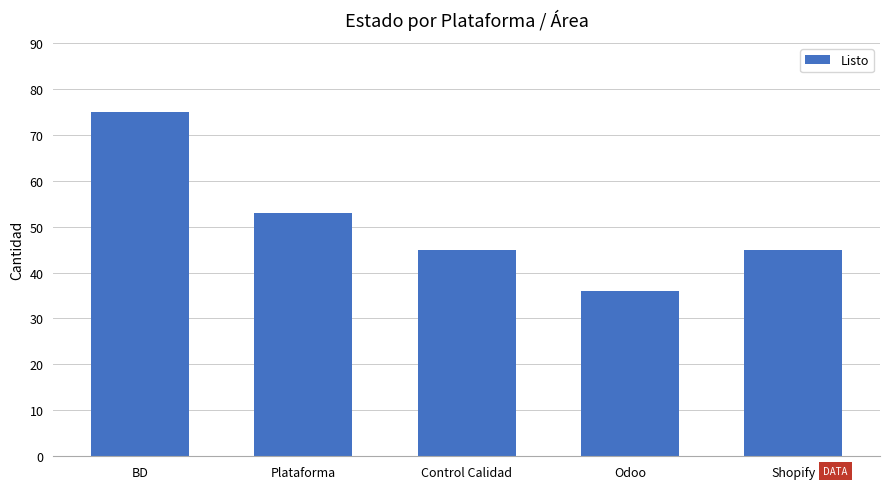

Which category has the highest value across all series?

BD